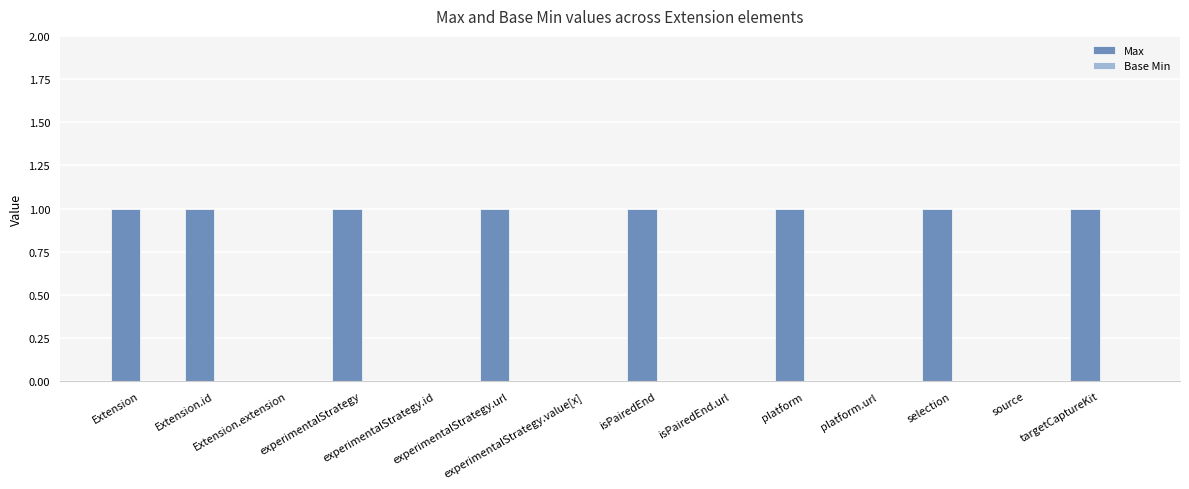

What is the sum of all values?

8